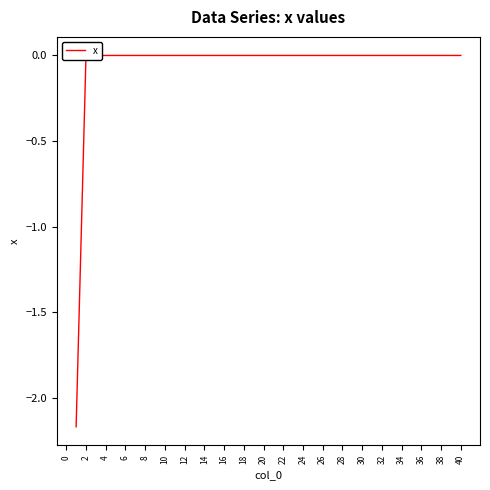

What is the difference between the maximum and minimum values?

2.2